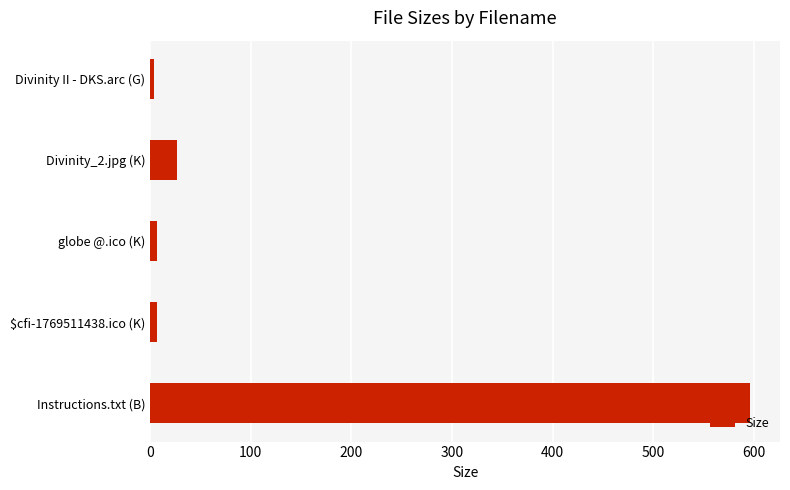

Which category has the highest value across all series?

Instructions.txt (B)